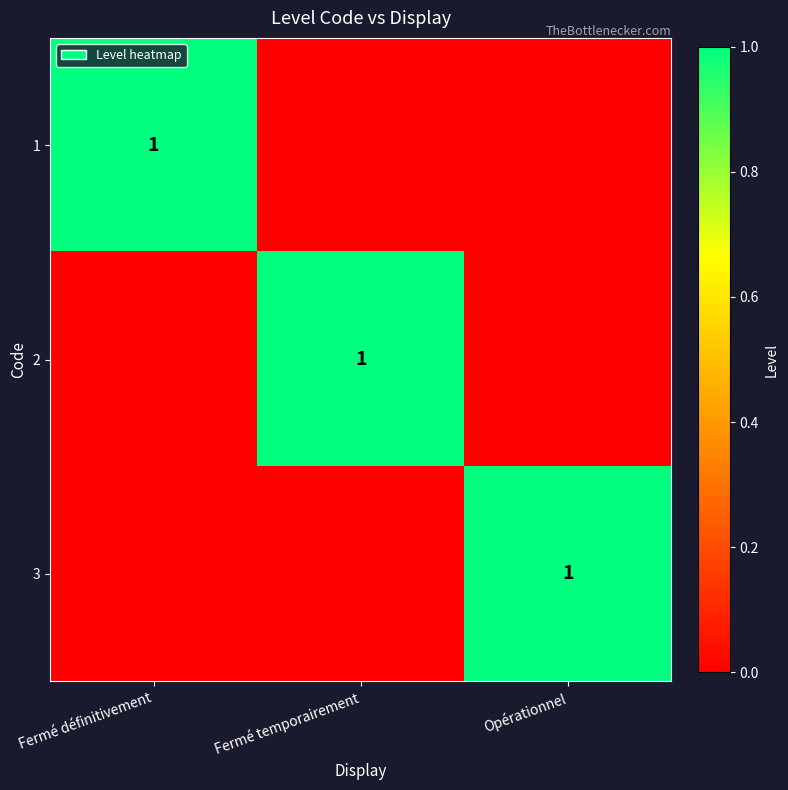

The 2 series shows 1 at Fermé temporairement. True or false?

True